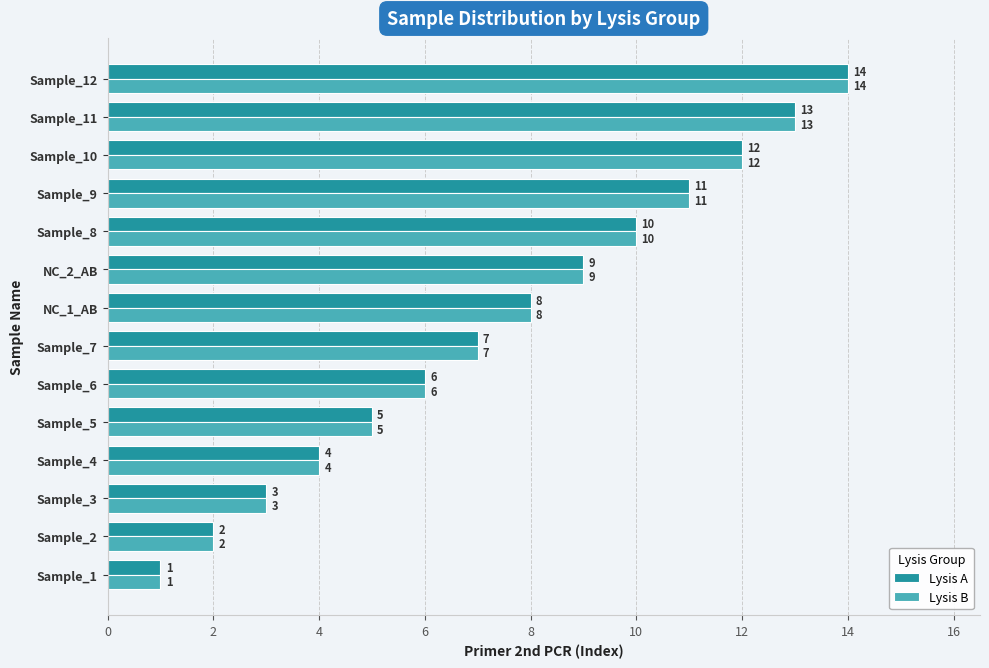

At which label does Lysis A reach its minimum?

Sample_1